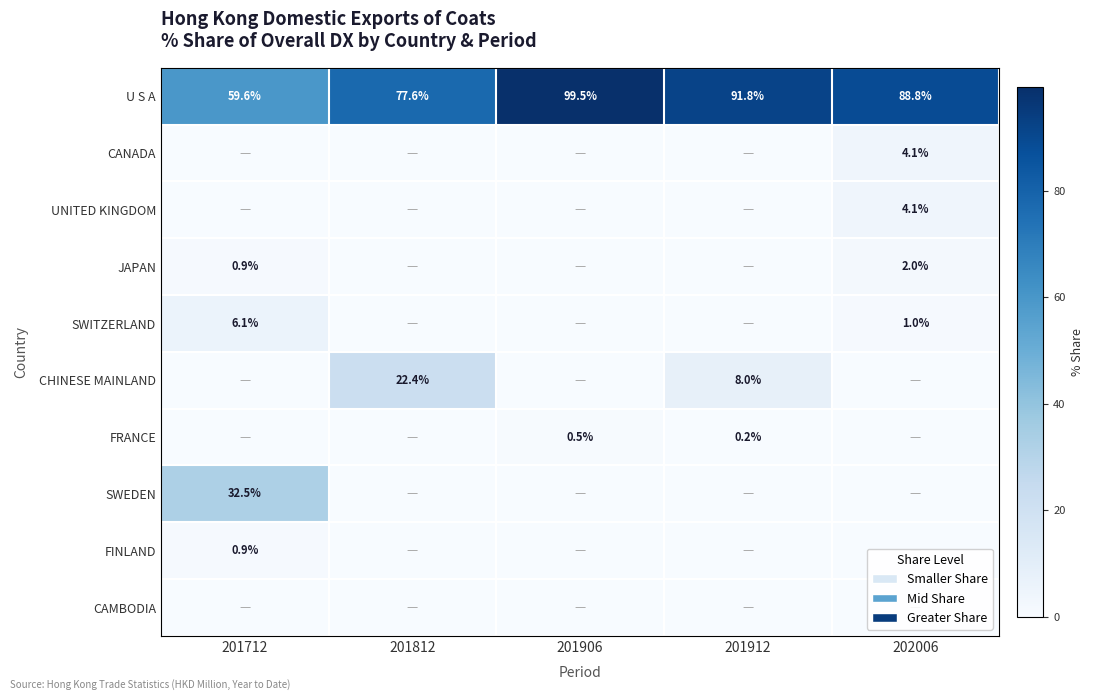

How many data points in UNITED KINGDOM are above 0?

1